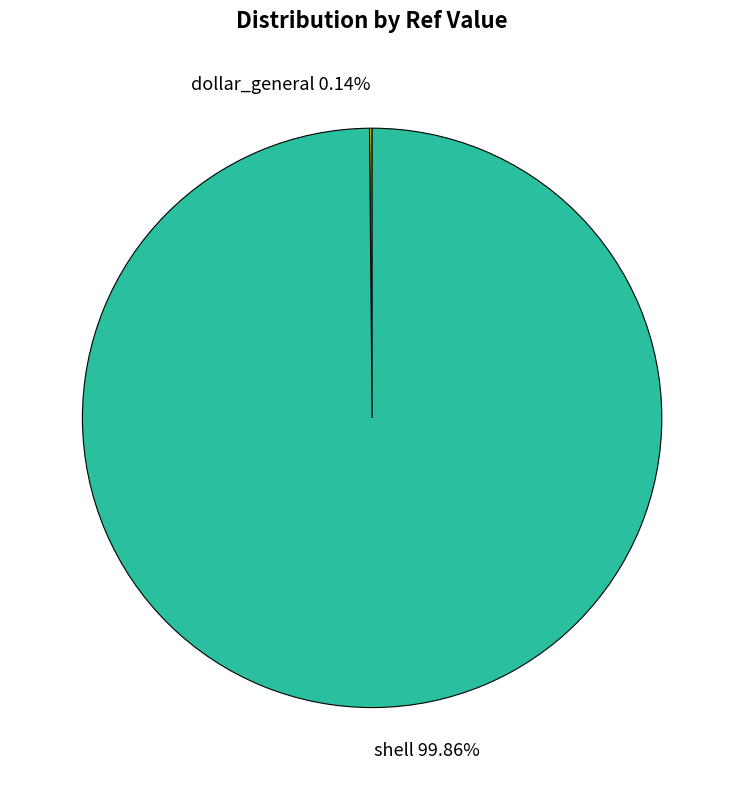

Which category accounts for the majority?

shell